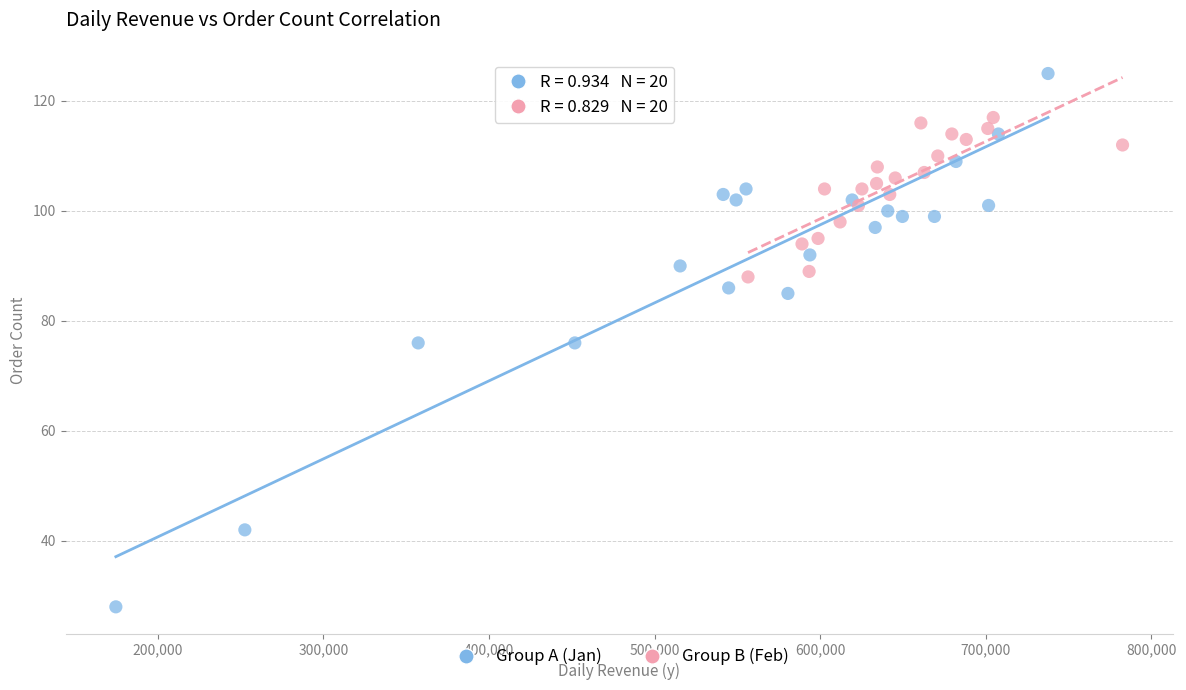

Which series has the widest spread of Y values?

Group A (Jan)